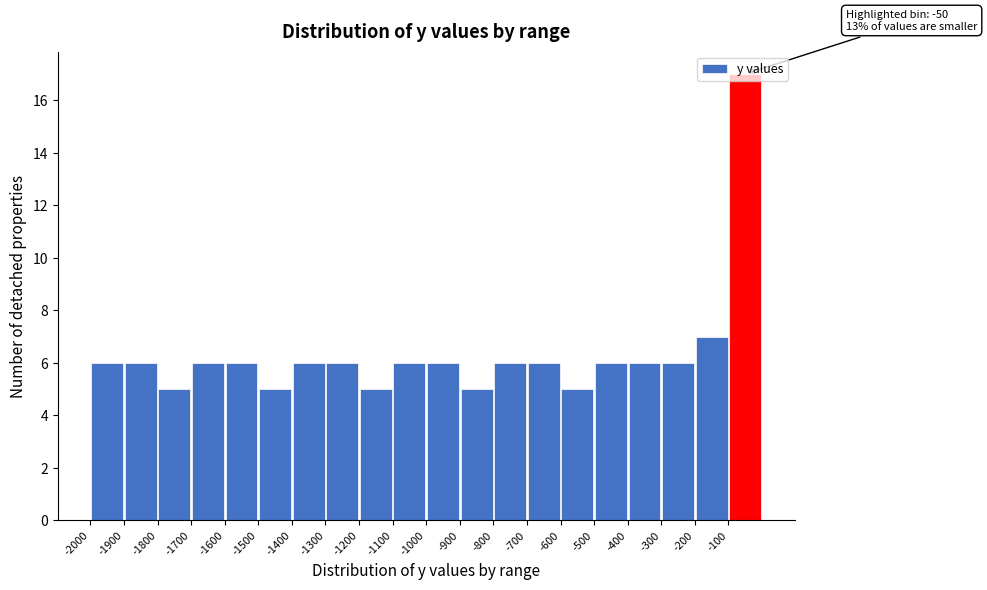

Which range on the x-axis has the tallest bar?

-100 to 0